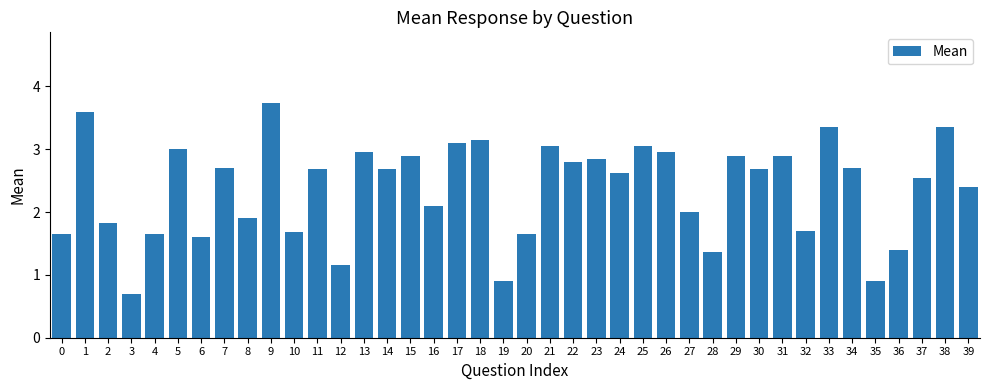

What is the maximum value shown in the chart?

3.7